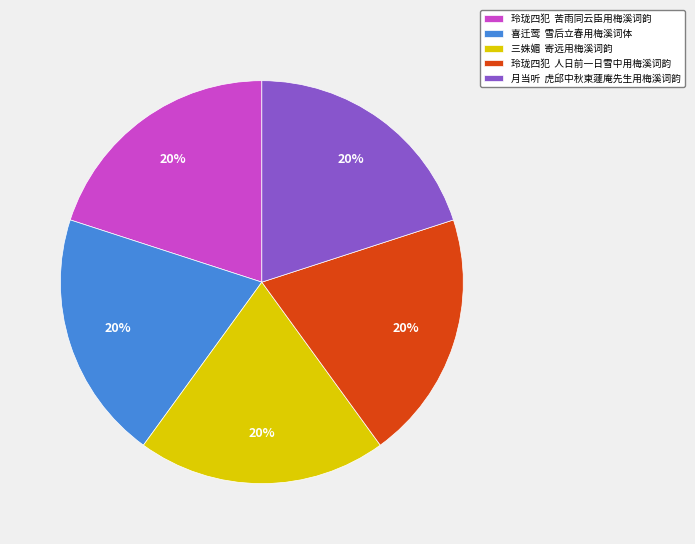

To the nearest percent, what is the average slice percentage?

20%